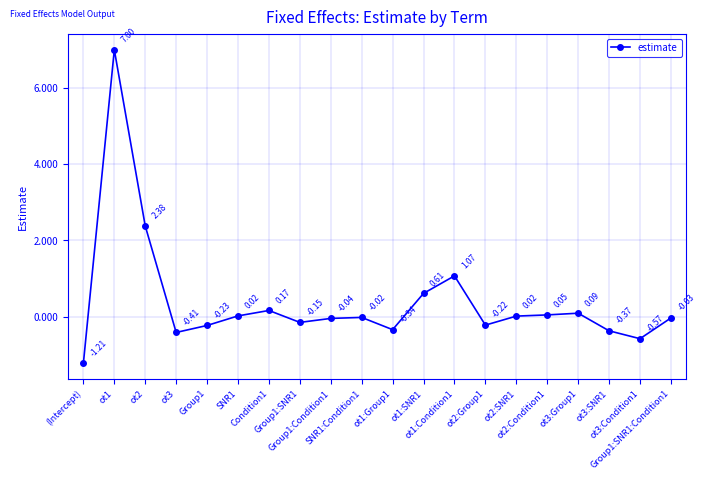

What is the maximum value shown in the chart?

7.0